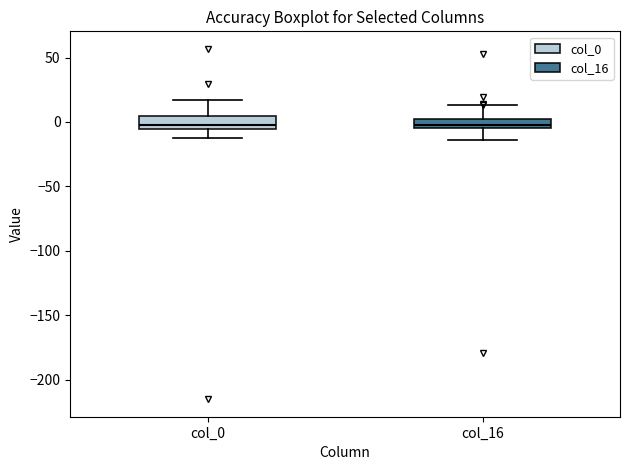

Where does the lower whisker of the box for col_0 end on the y-axis? The values are not printed on the chart, so give them approximately, as read against the axis.

-15